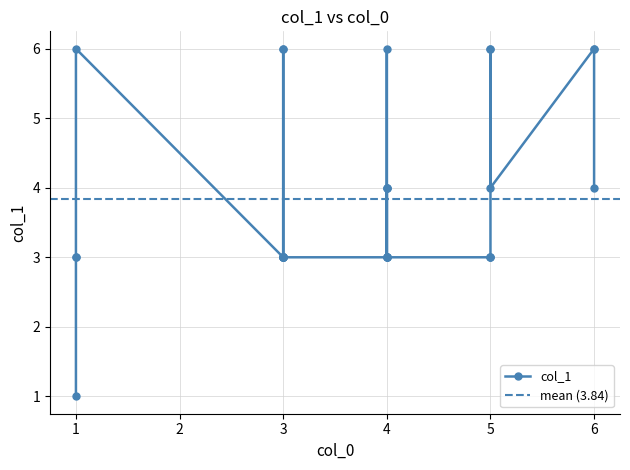

The chart shows a value of 6 at 5. True or false?

True